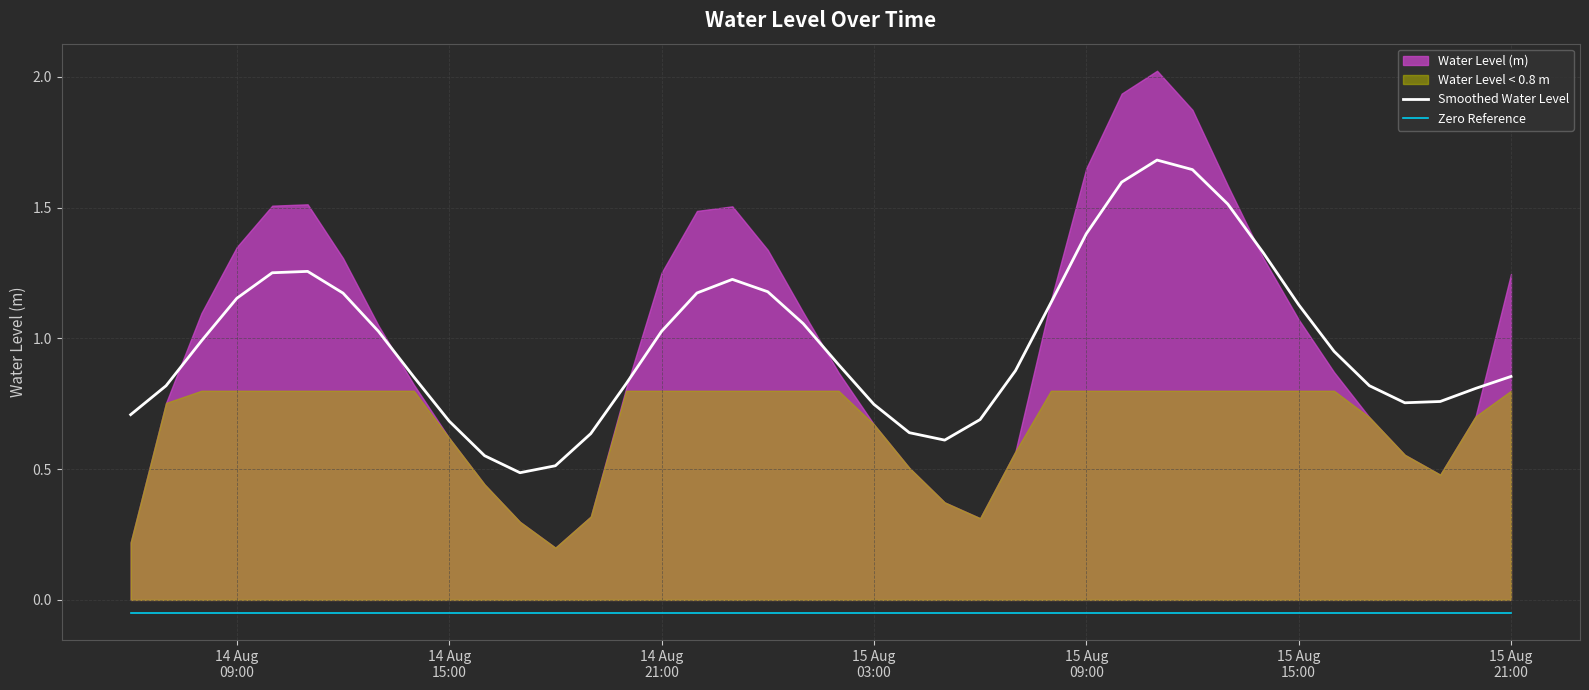

True or false: Zero Reference and Smoothed Water Level cross at least once.

False